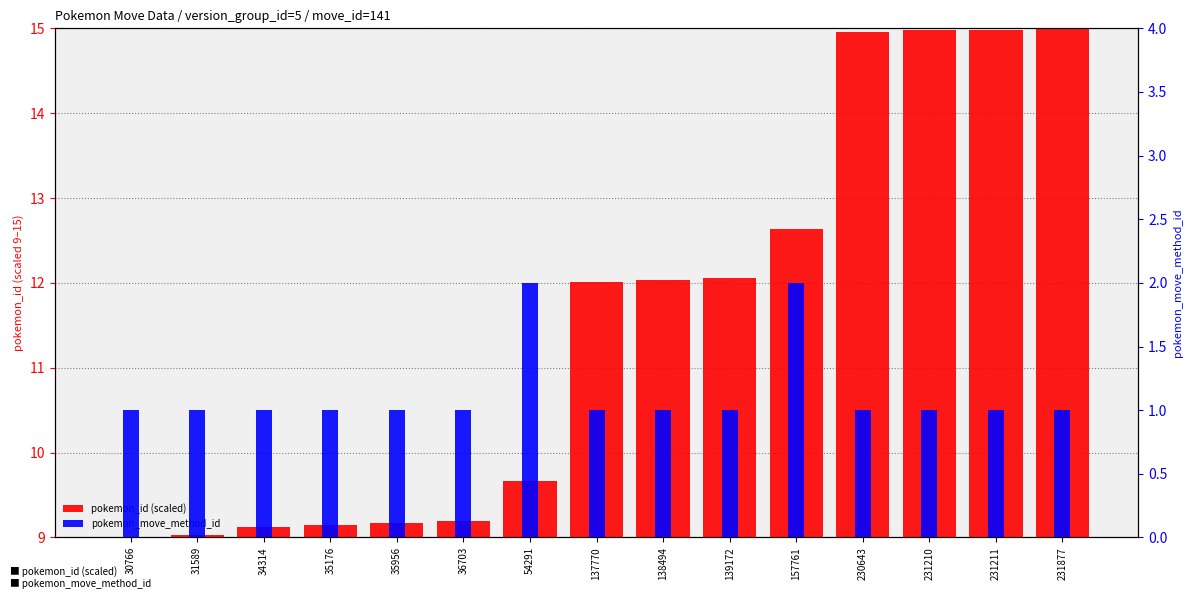

What is the minimum value shown in the chart?

1.0